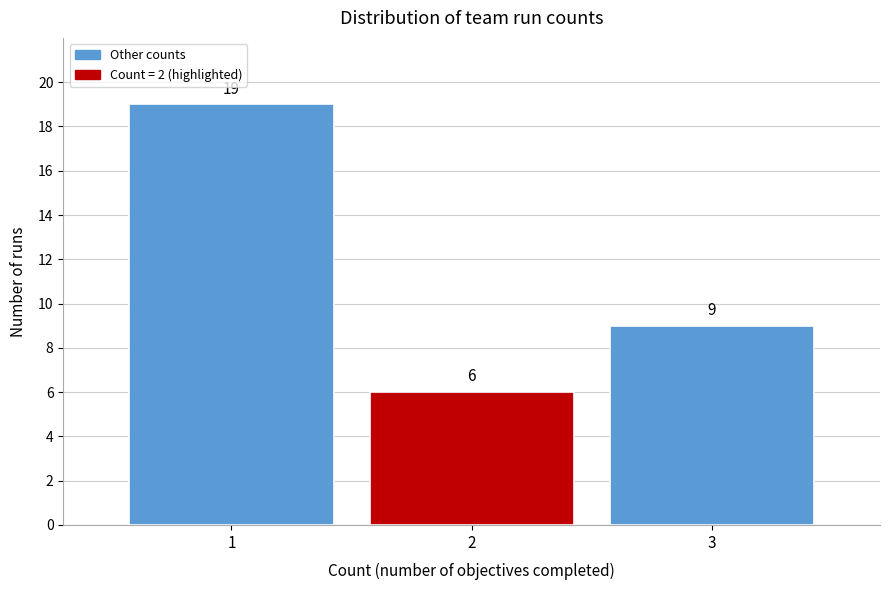

Reading left to right, transcribe this chart: for each bar, give the range it covers on the x-axis and its height.

0.5 to 1.5: 19
1.5 to 2.5: 6
2.5 to 3.5: 9